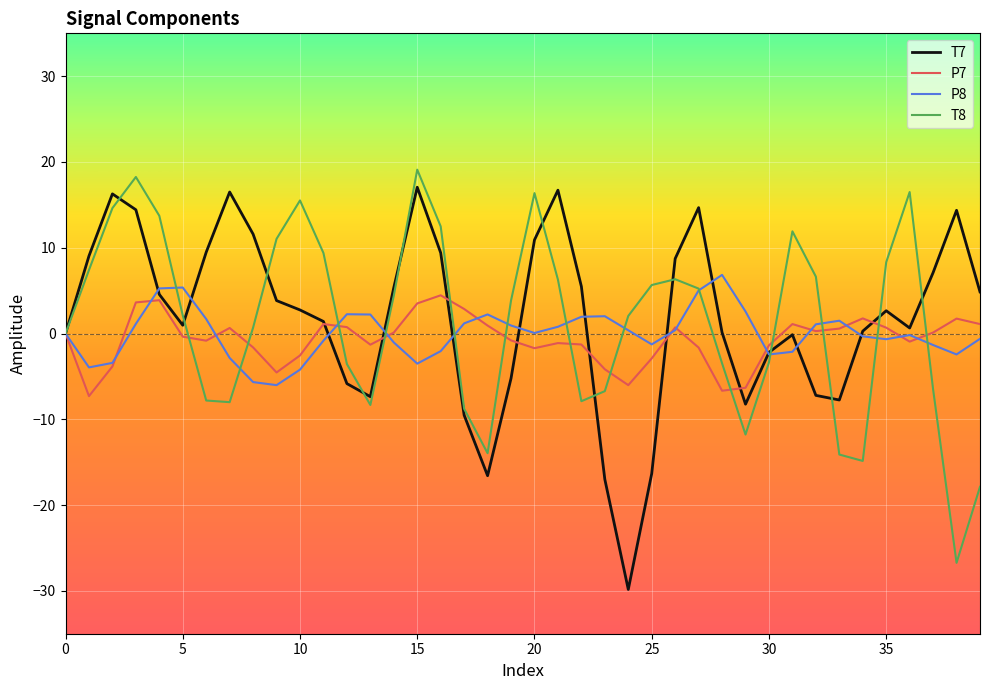

Rank the series by their average value, from highest to lowest.

T7, T8, P8, P7